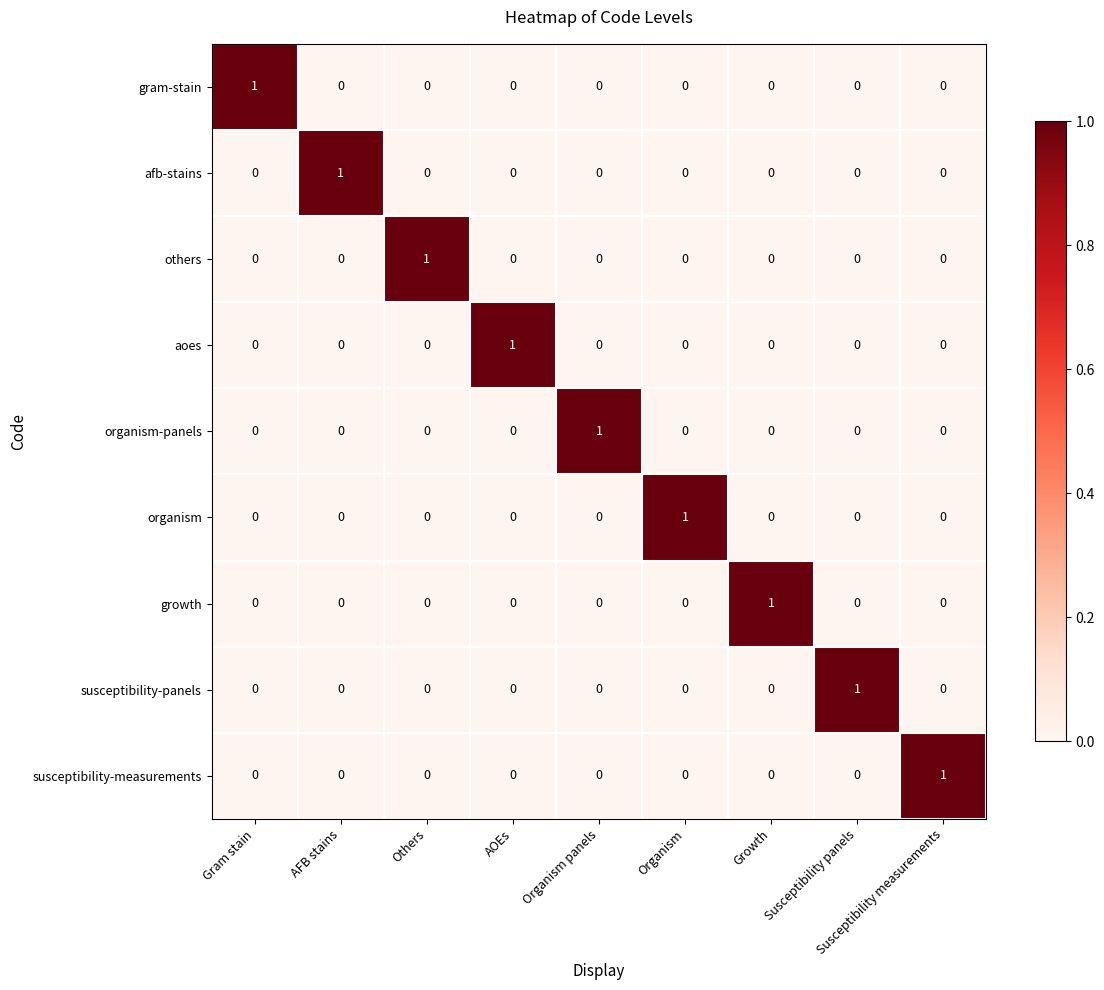

The gram-stain series shows 1 at AOEs. True or false?

False